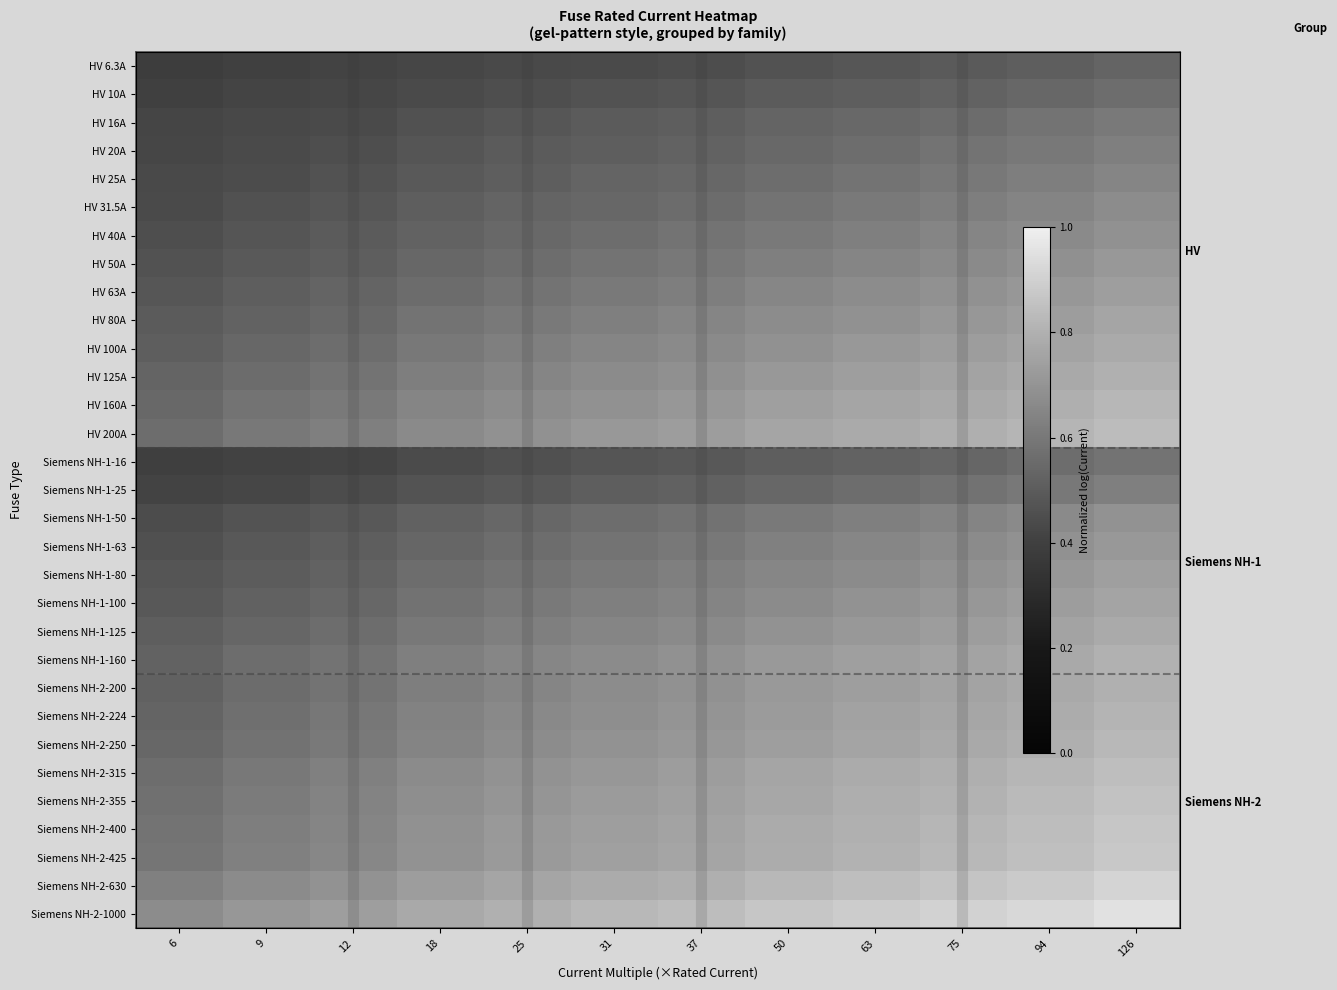

What is the lowest value of the HV 63A series?

0.3